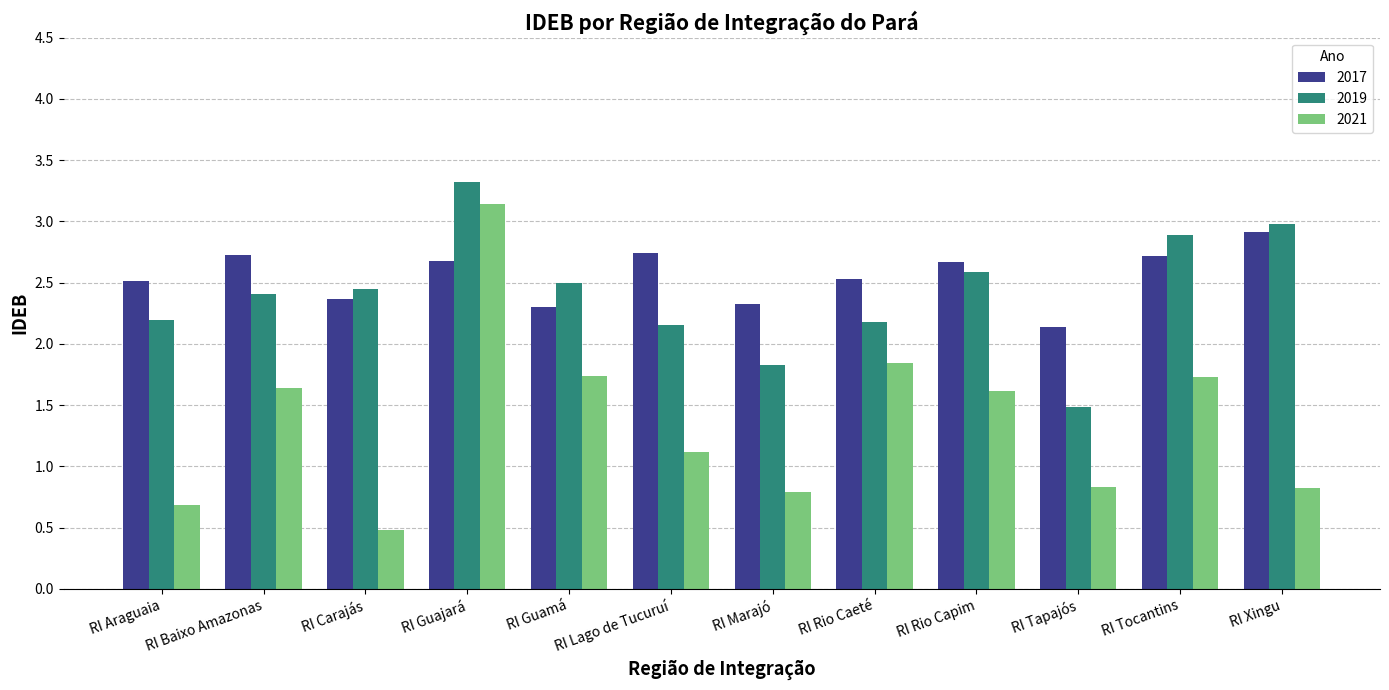

Which series has the largest total across all categories?

2017